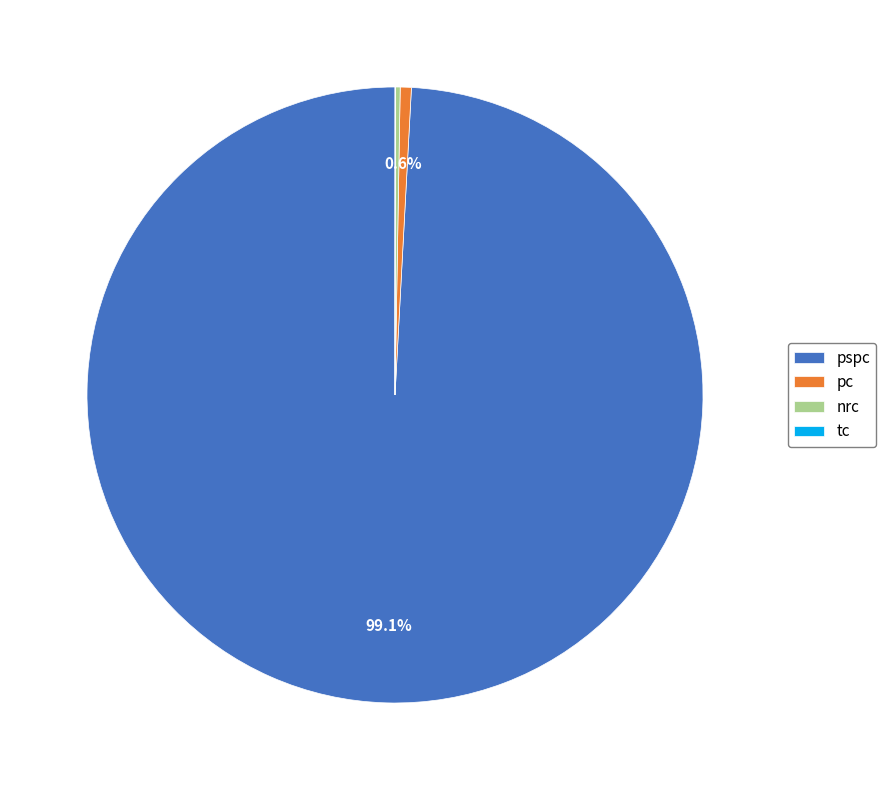

Approximately how many times larger is the value at pspc compared to pc?

170.5